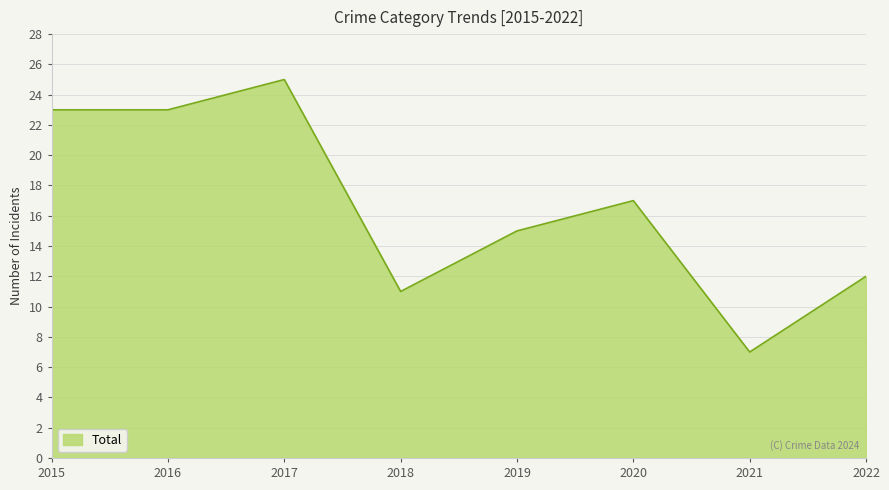

What is the average value?

17